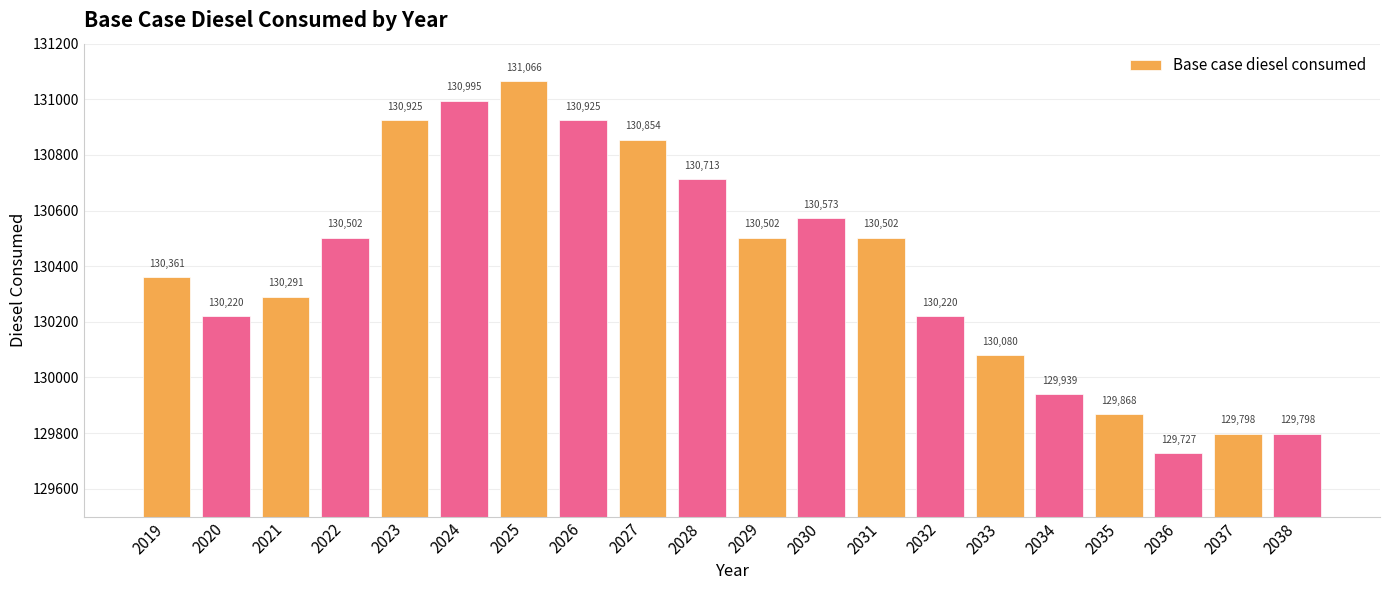

Between 2028 and 2022, which is larger?

2028